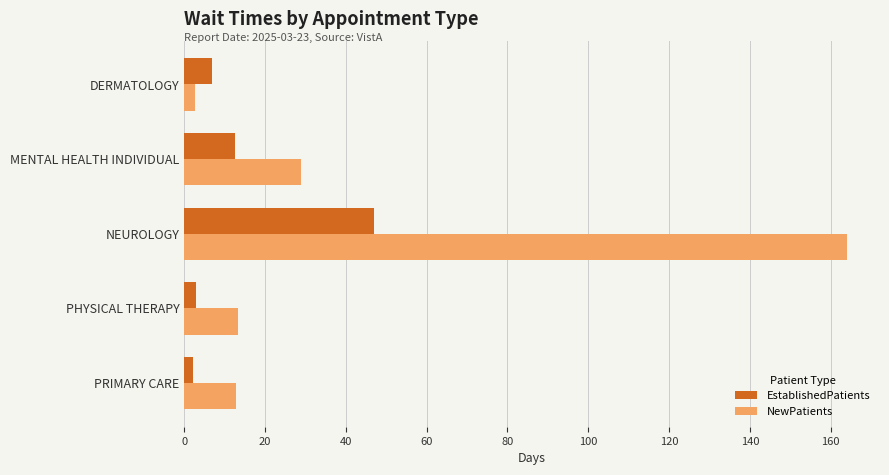

List the series in order of their overall mean, highest first.

NewPatients, EstablishedPatients